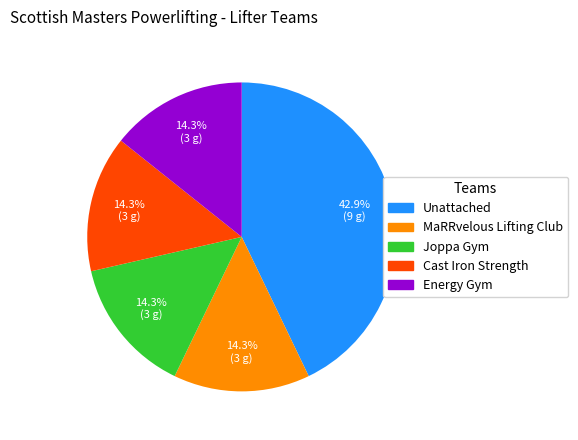

What is the ratio of the value at MaRRvelous Lifting Club to the value at Cast Iron Strength?

1.0